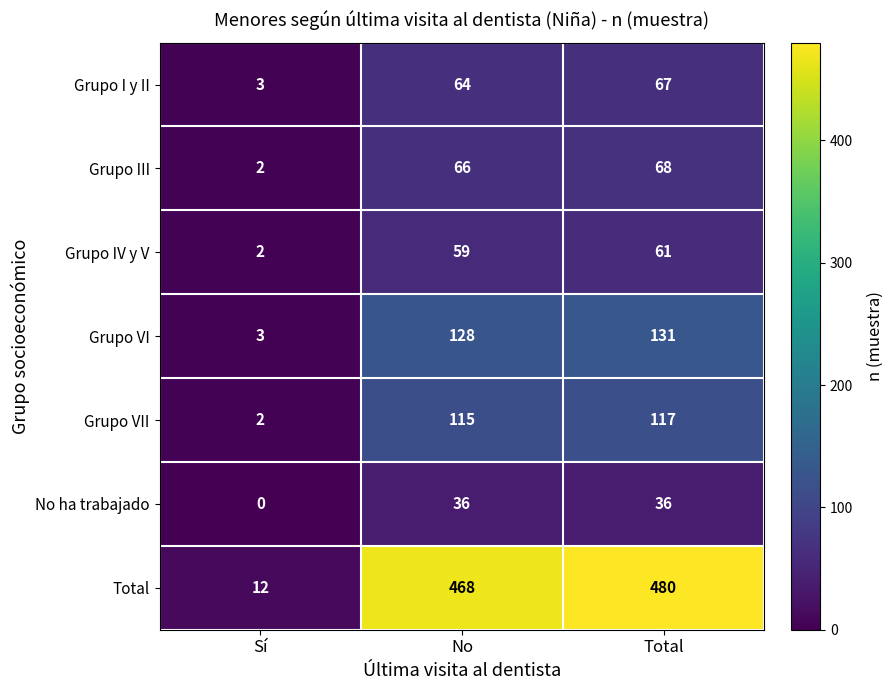

Which category has the lowest value across all series?

Sí